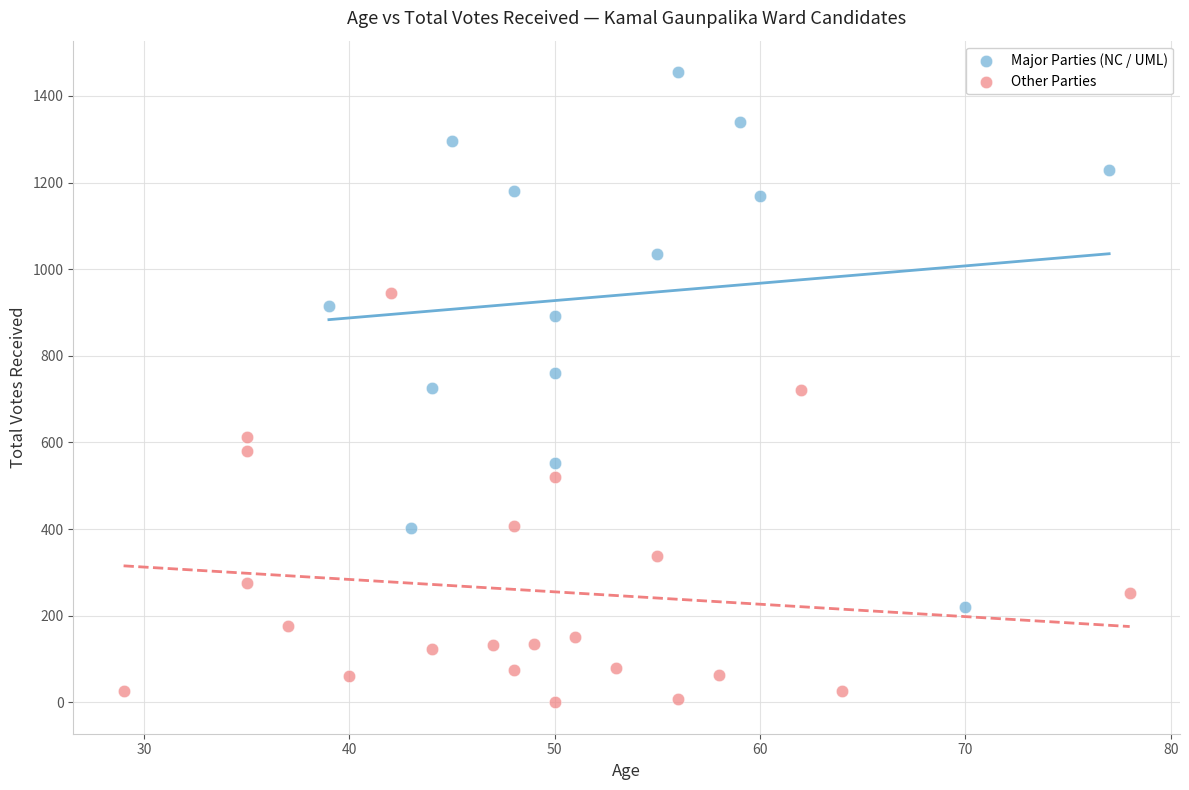

Which series contains the highest Y value?

Major Parties (NC / UML)